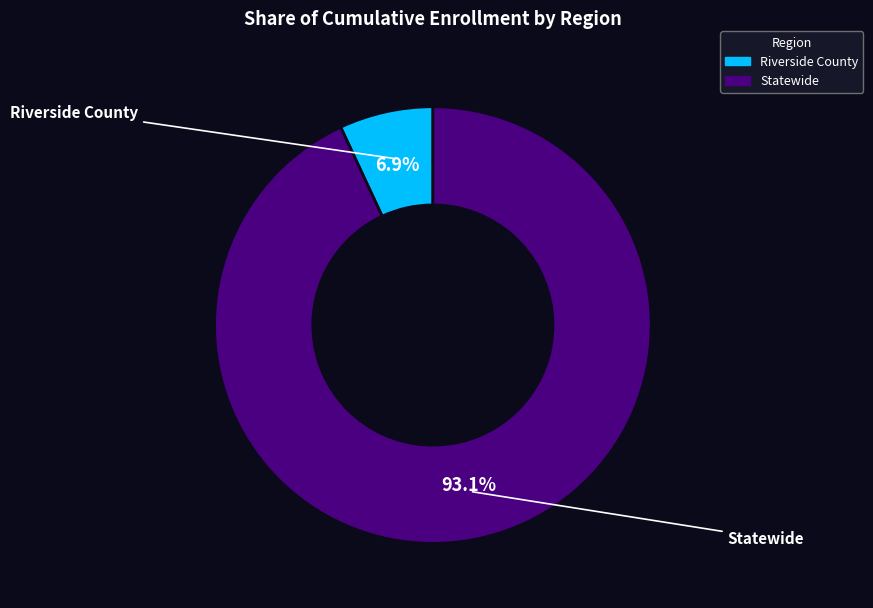

Is the sum of Statewide and Riverside County greater than half?

Yes